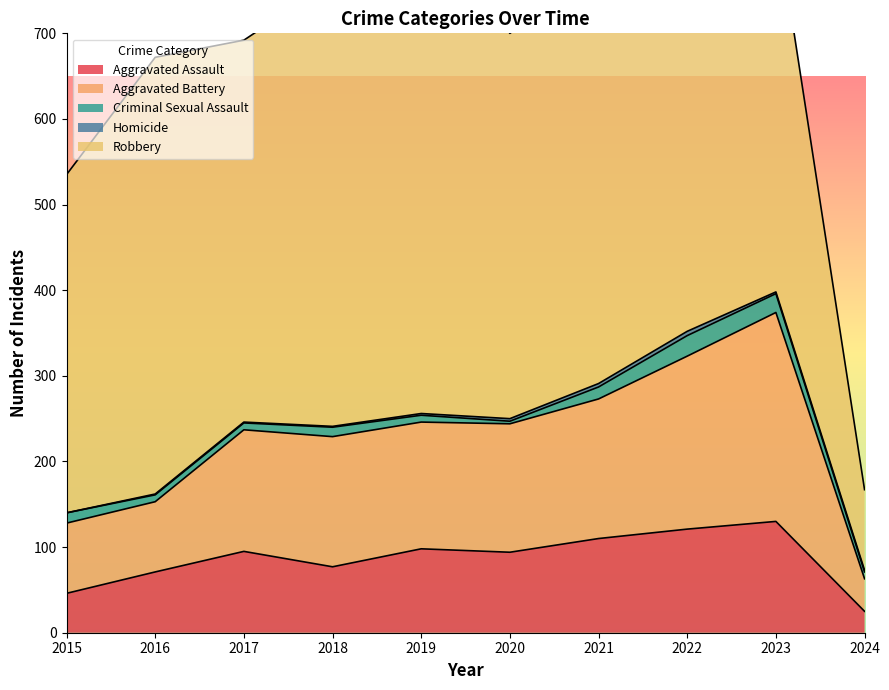

What is the difference between the highest and lowest values at 2015?

395